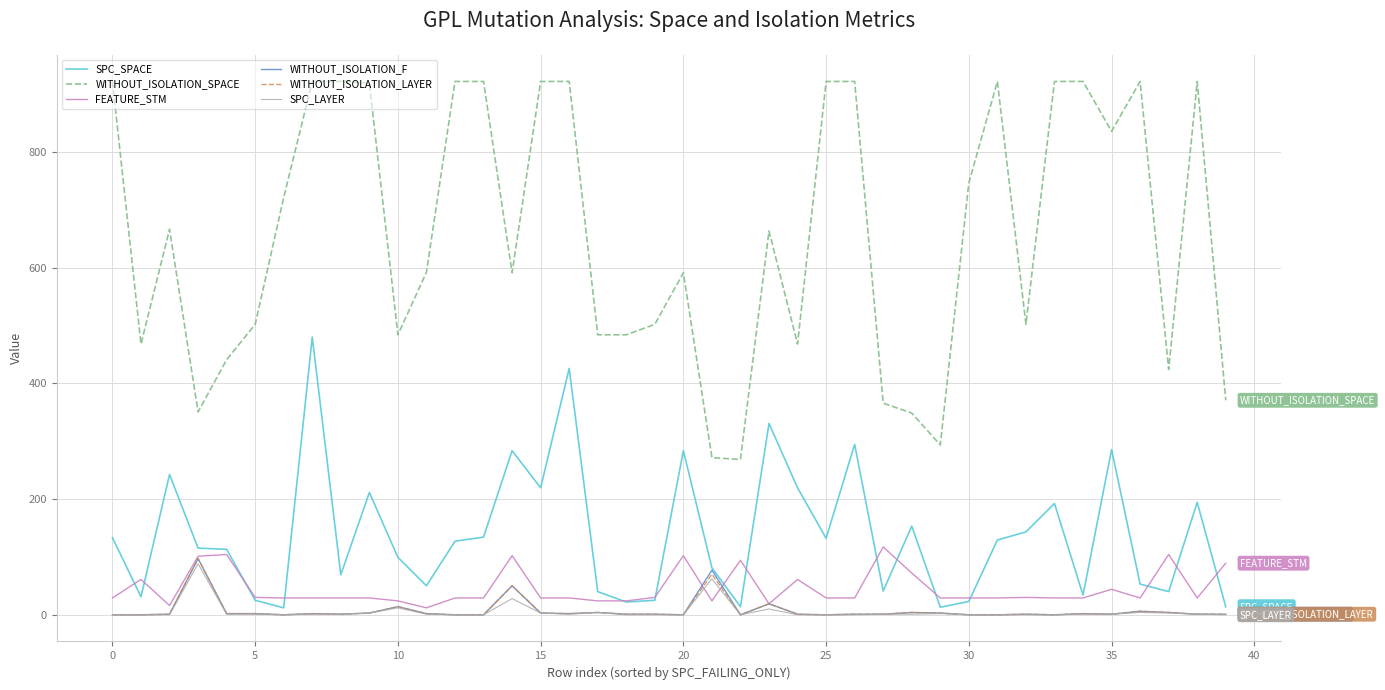

What is the greatest value displayed?

921